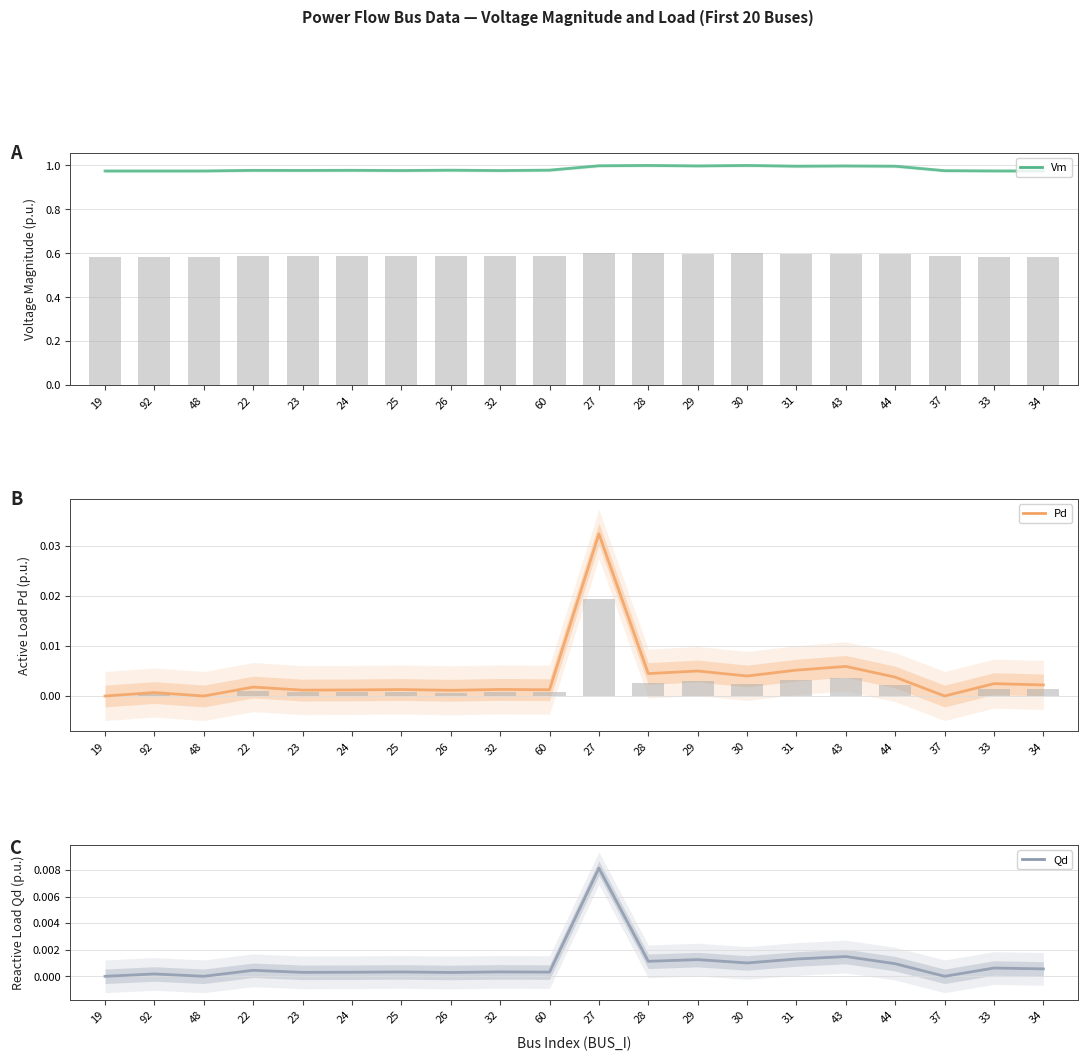

Reading left to right, list all the values displayed in this chart.

Vm: 19=1.0	92=1.0	48=1.0	22=1.0	23=1.0	24=1.0	25=1.0	26=1.0	32=1.0	60=1.0	27=1.0	28=1.0	29=1.0	30=1.0	31=1.0	43=1.0	44=1.0	37=1.0	33=1.0	34=1.0
raw values (bars): 19=0.0	92=0.0	48=0.0	22=0.0	23=0.0	24=0.0	25=0.0	26=0.0	32=0.0	60=0.0	27=0.0	28=0.0	29=0.0	30=0.0	31=0.0	43=0.0	44=0.0	37=0.0	33=0.0	34=0.0
Pd: 19=0.0	92=0.0	48=0.0	22=0.0	23=0.0	24=0.0	25=0.0	26=0.0	32=0.0	60=0.0	27=0.0	28=0.0	29=0.0	30=0.0	31=0.0	43=0.0	44=0.0	37=0.0	33=0.0	34=0.0
Qd: 19=0.0	92=0.0	48=0.0	22=0.0	23=0.0	24=0.0	25=0.0	26=0.0	32=0.0	60=0.0	27=0.0	28=0.0	29=0.0	30=0.0	31=0.0	43=0.0	44=0.0	37=0.0	33=0.0	34=0.0